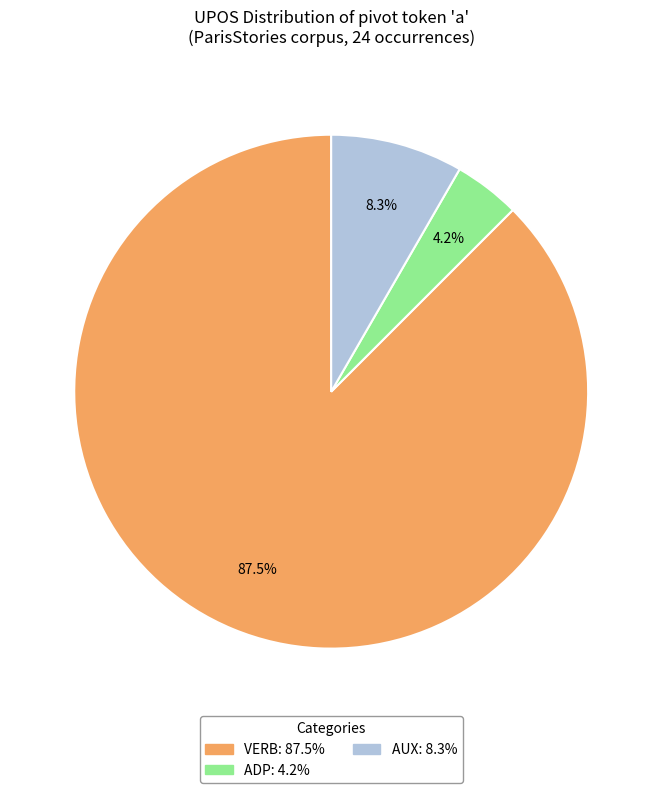

Is there any slice that represents more than half of the pie?

Yes